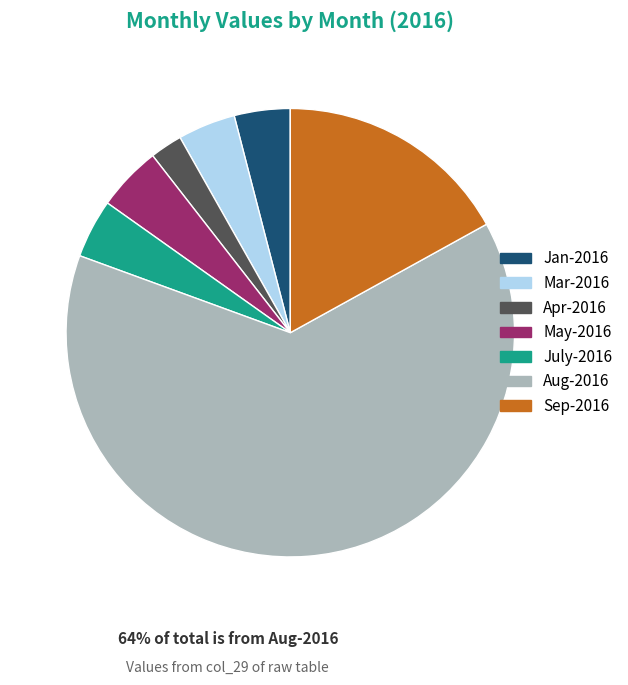

What is the majority slice?

Aug-2016